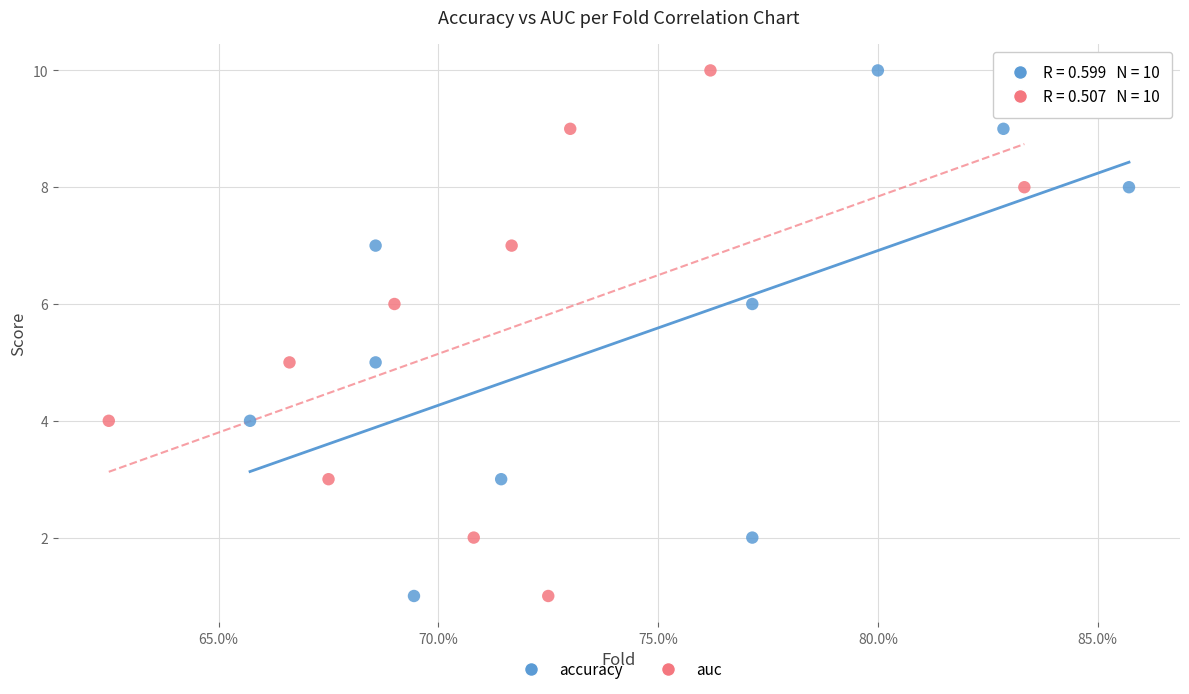

What are all the series names shown in the legend?

accuracy, auc